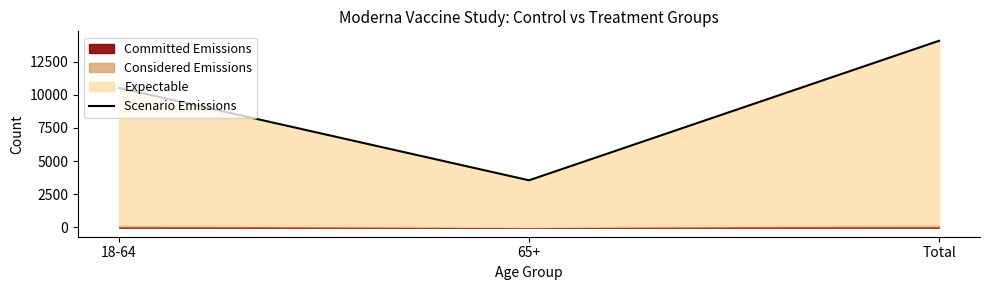

How many lines are shown in the chart?

1